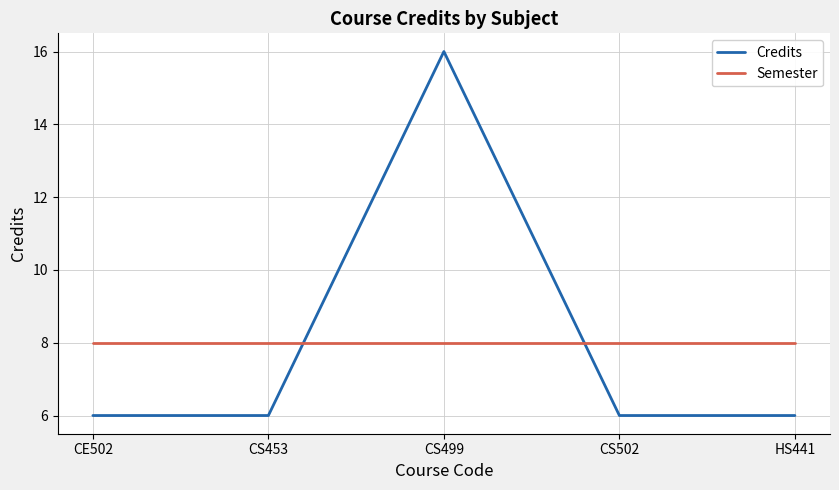

What is the difference between the maximum and minimum values in the Credits series?

10